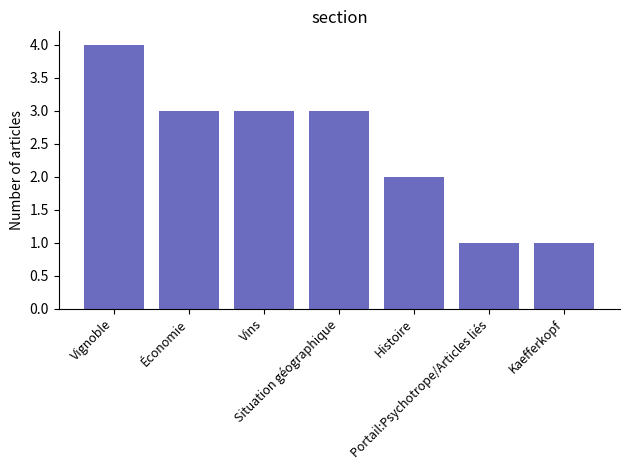

Where does the data first go above 3?

Vignoble